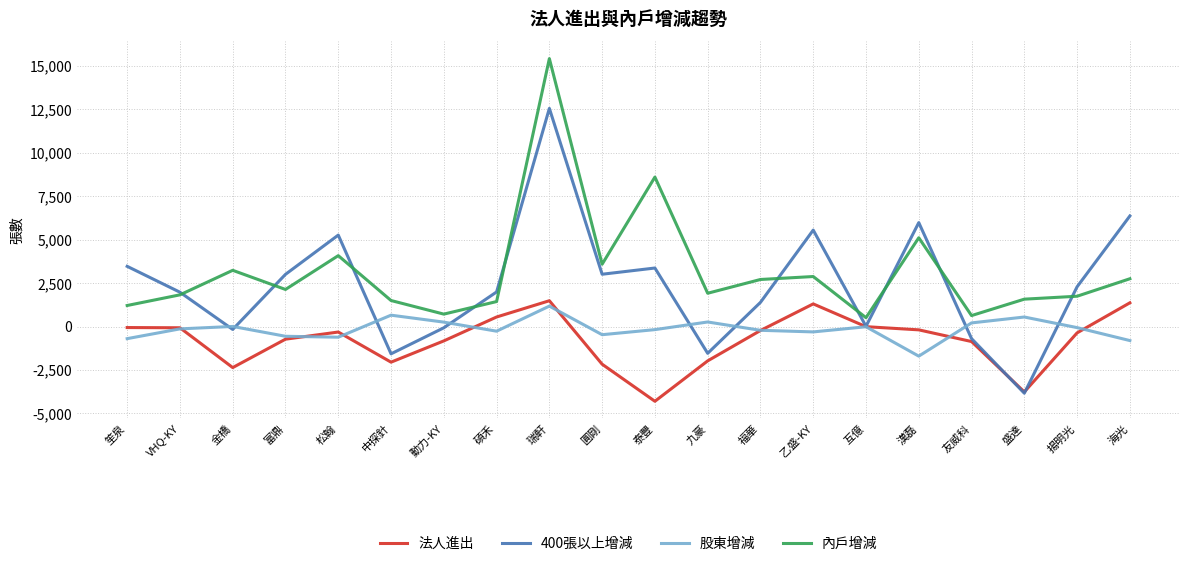

True or false: 400張以上增減 has a value of 3470 at 笙泉.

True